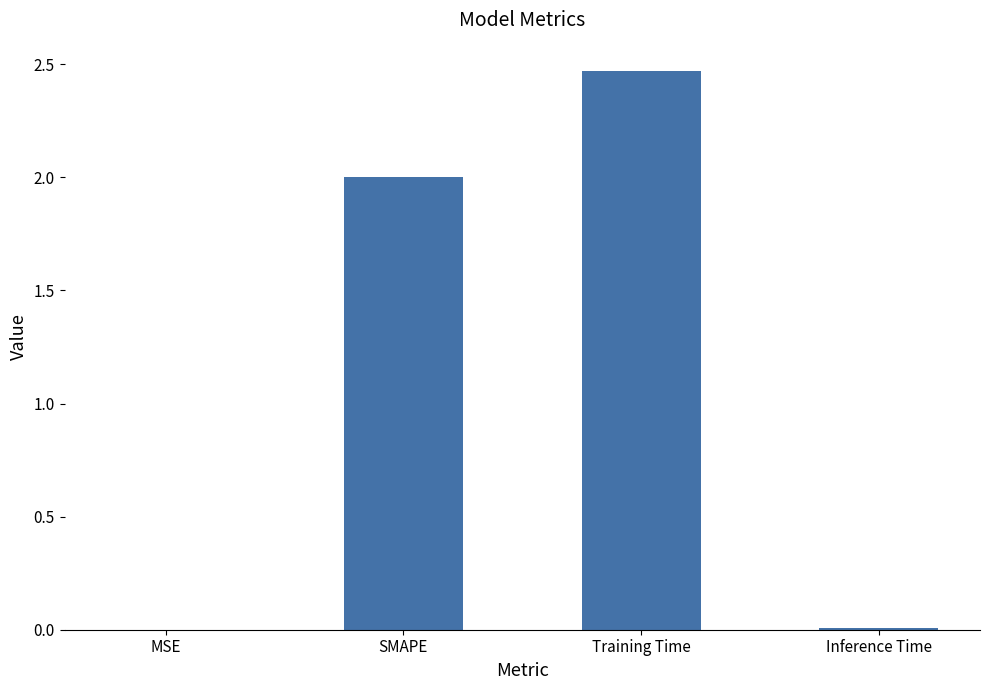

At which category does the chart reach its peak across all series?

Training Time